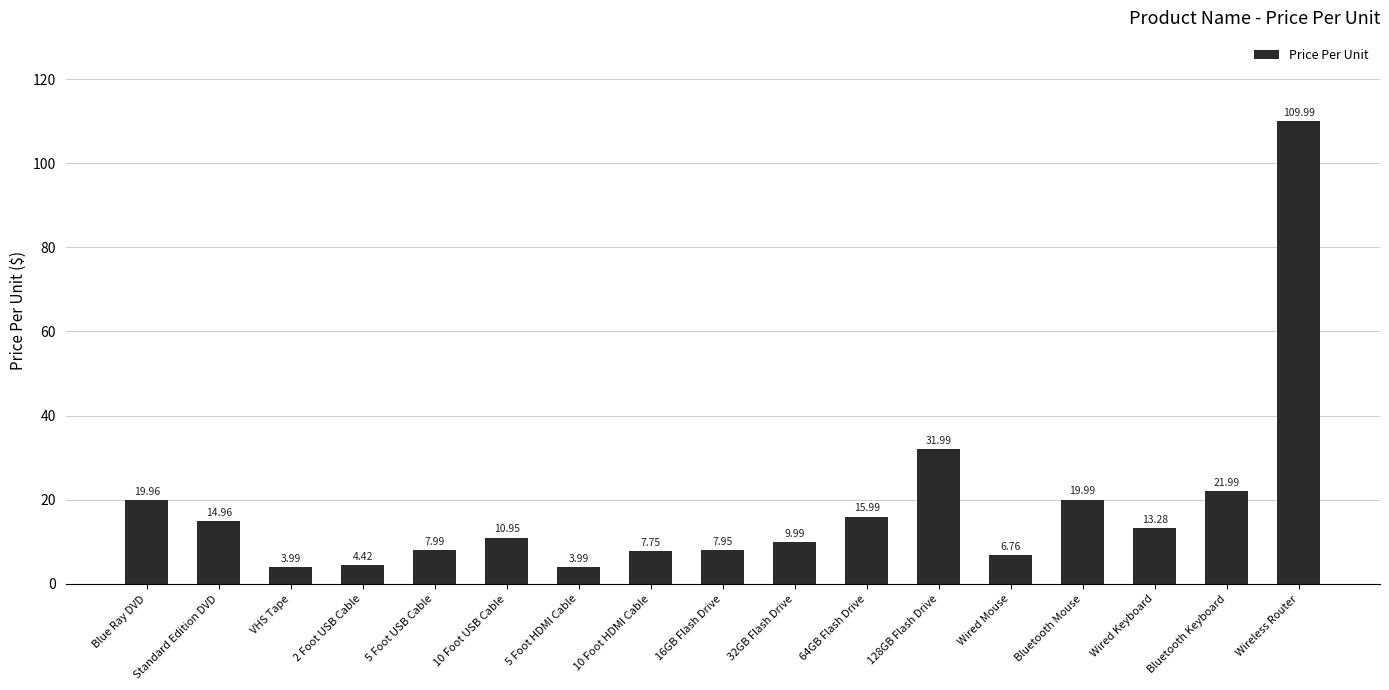

Which category has the highest value across all series?

Wireless Router